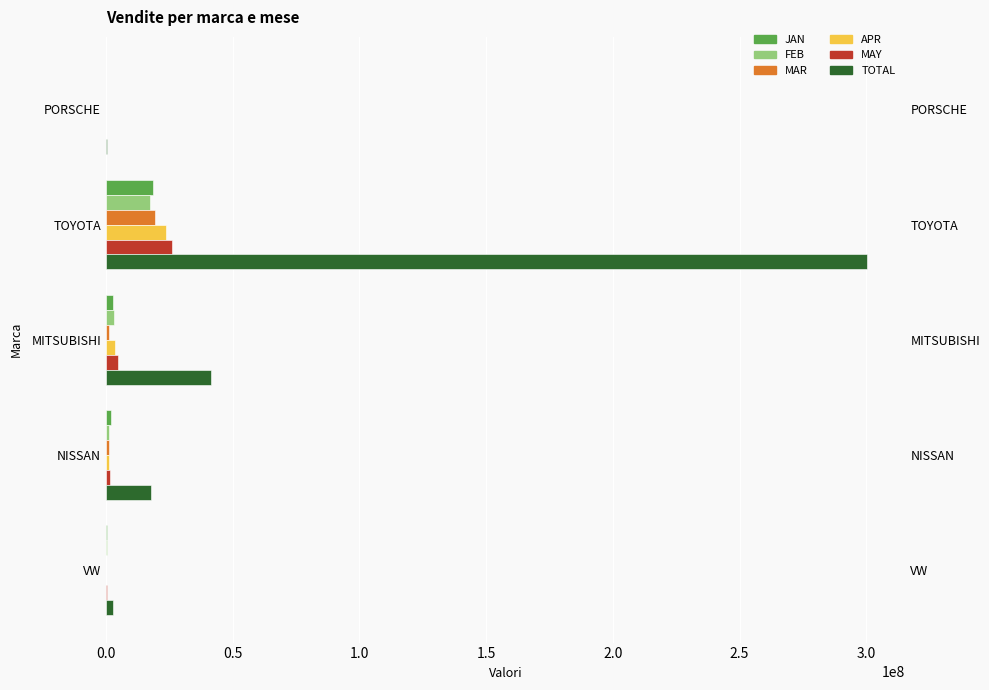

What is the difference between the highest and lowest values at NISSAN?

16648053